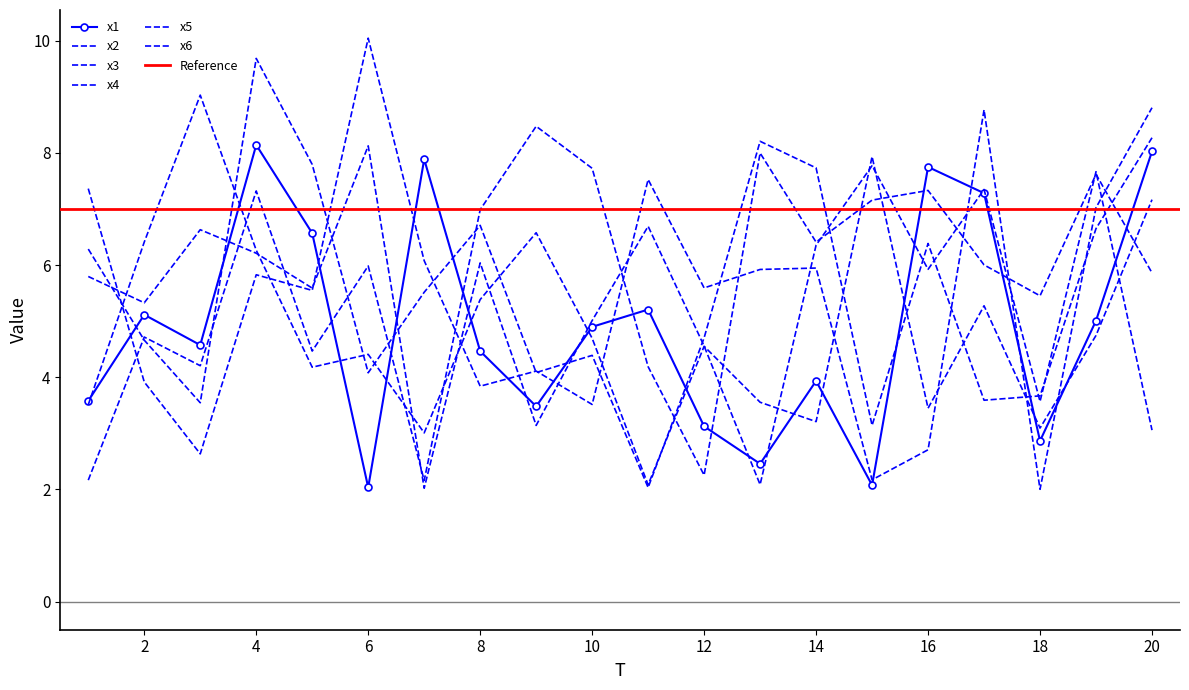

Is it true that x4 equals 1.3 at 1?

False